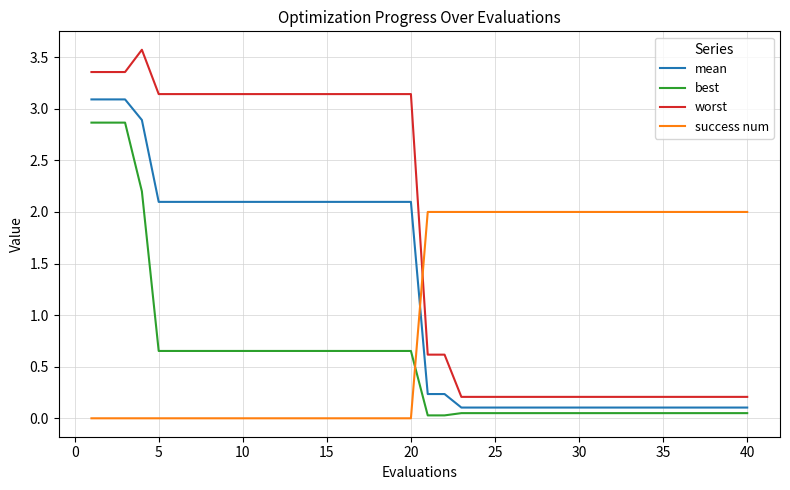

Which series has the largest total across all categories?

worst